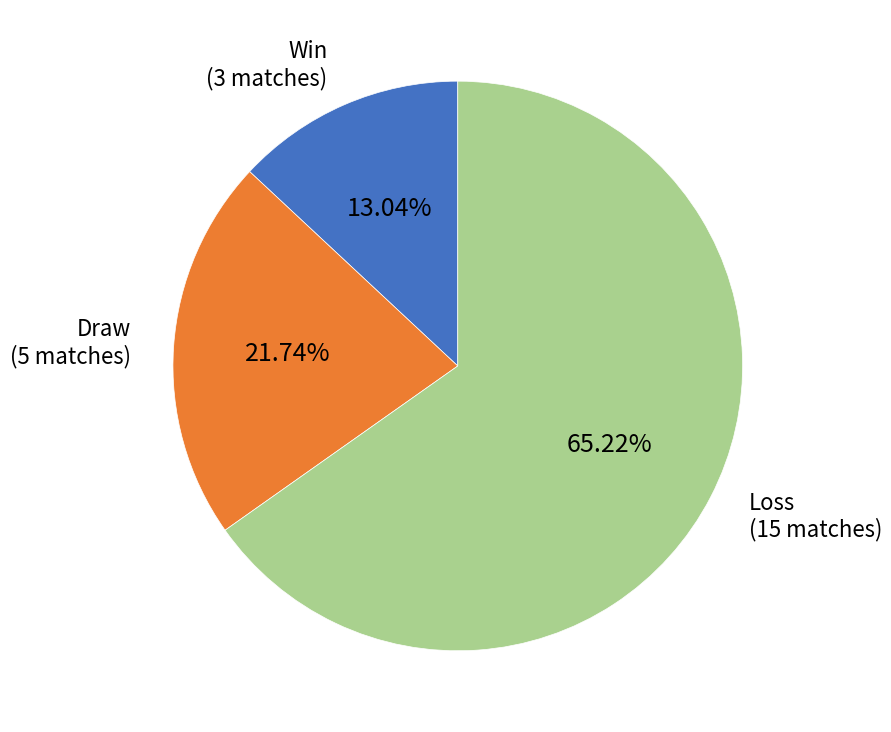

What is the largest slice in the pie chart?

Loss (15 matches)